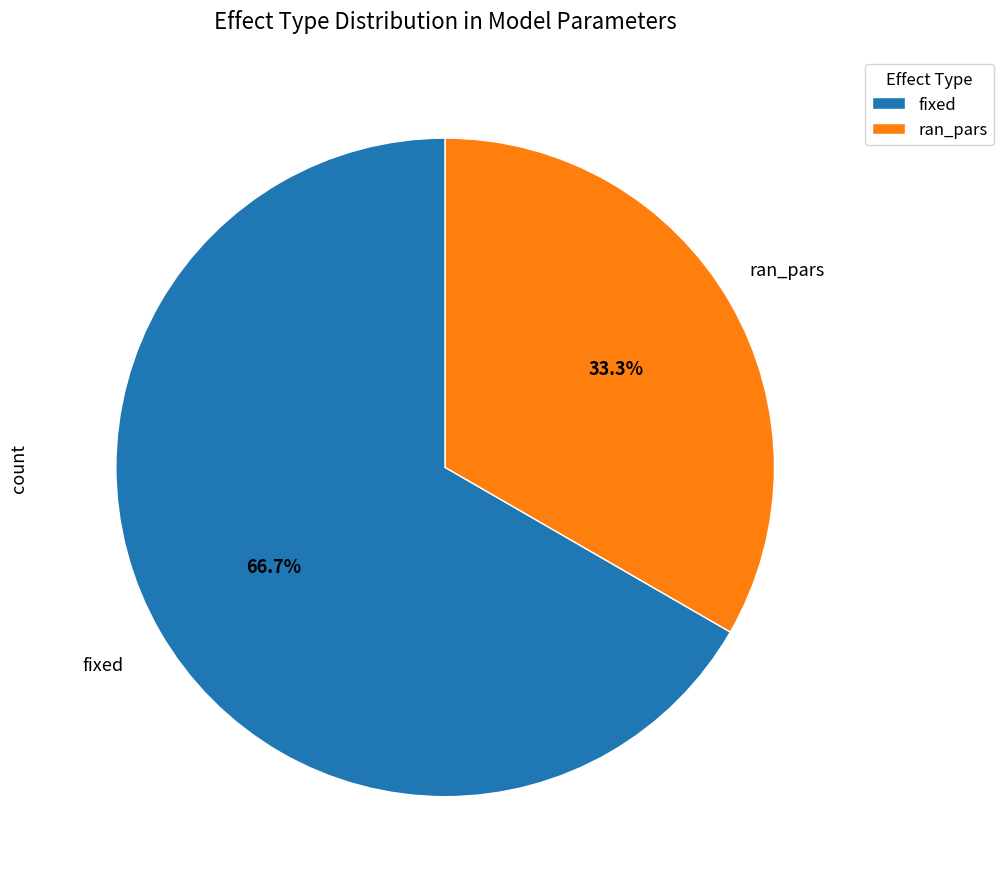

Rank the categories by value from lowest to highest.

ran_pars, fixed